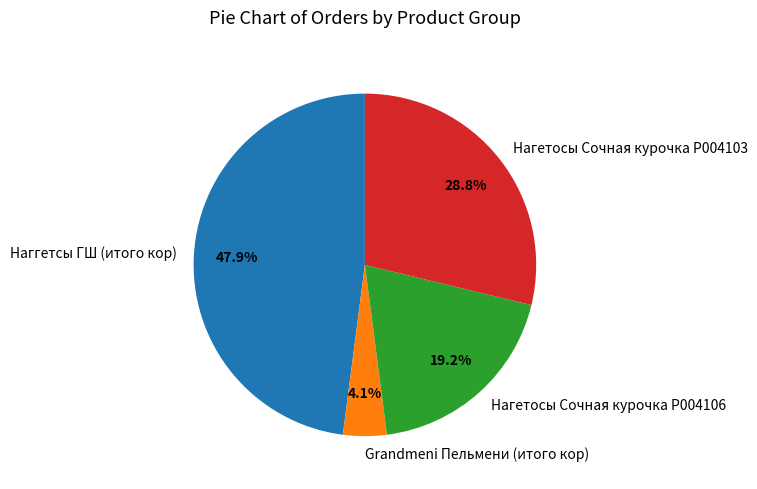

To the nearest percent, what is the average slice percentage?

25%